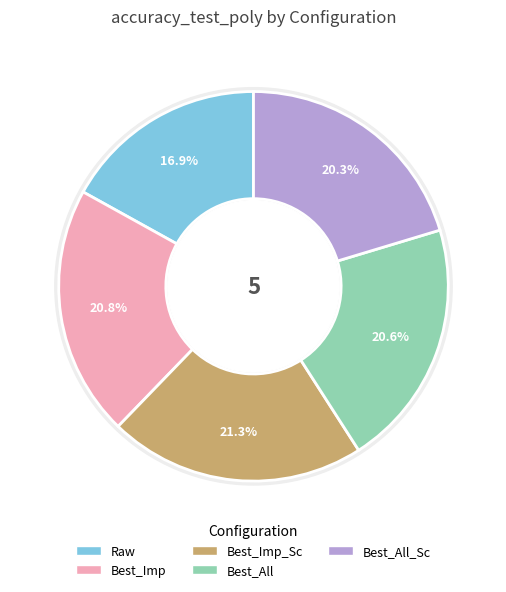

How many segments does this pie chart have?

5